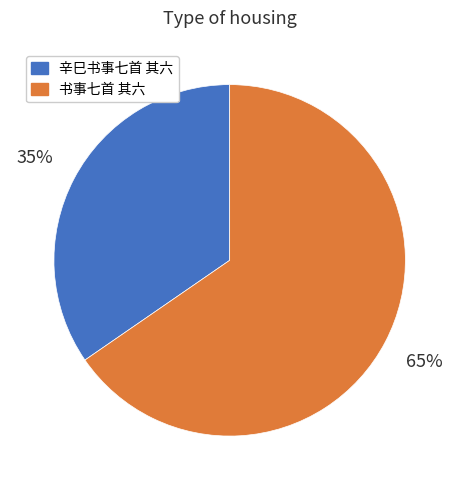

To the nearest percent, what is the average slice percentage?

50%